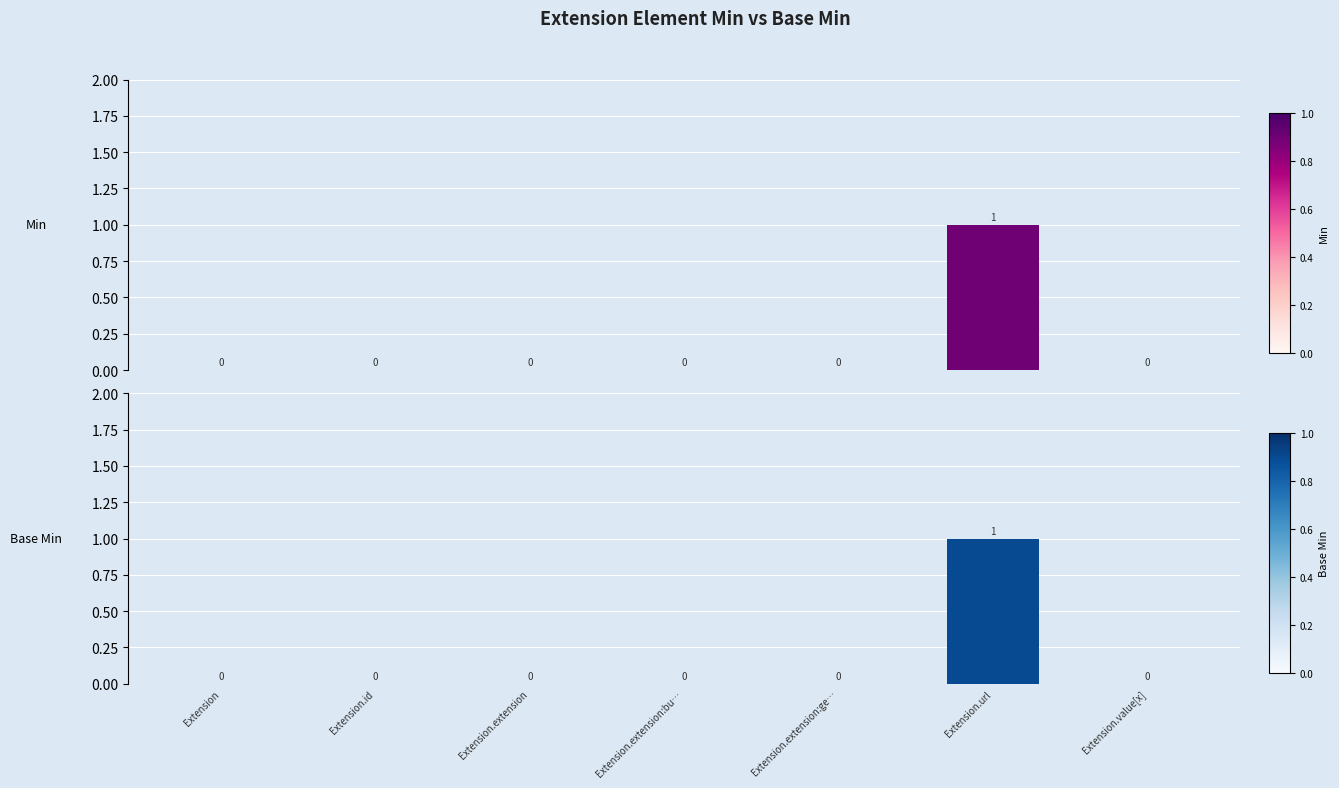

Reading right to left, list all the values displayed in this chart.

Min: 0	1	0	0	0	0	0
Base Min: 0	1	0	0	0	0	0